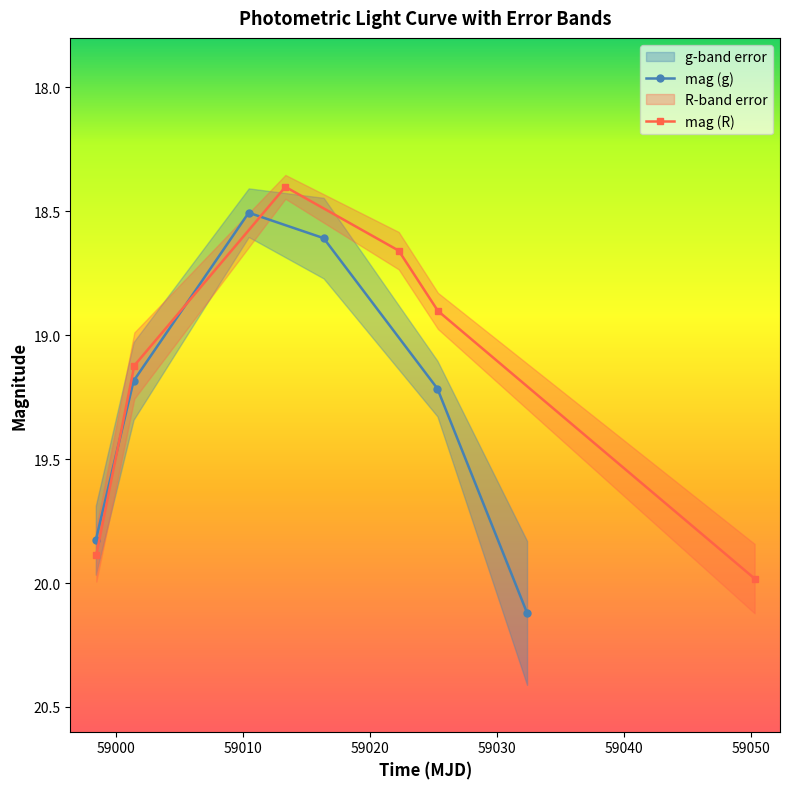

True or false: mag (R) has more than 1 points higher than both neighbors.

False